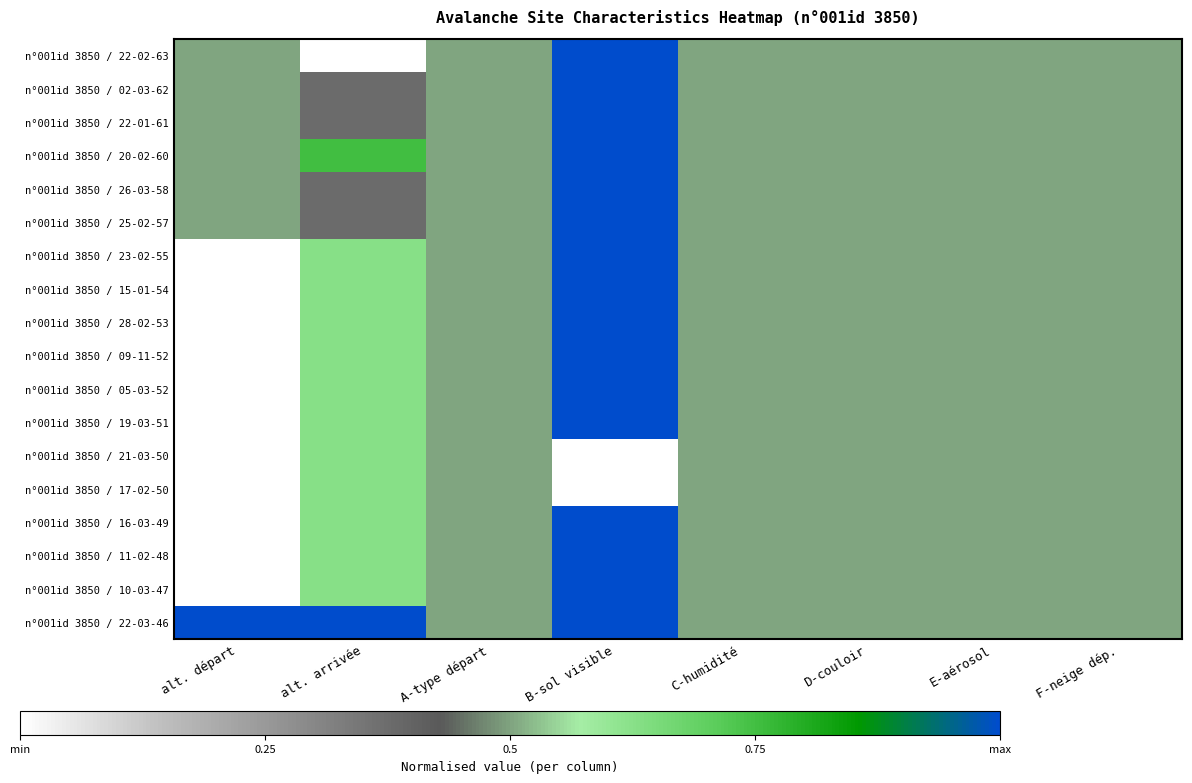

At alt. arrivée, list the series in order from smallest to largest.

n°001id 3850 / 22-02-63, n°001id 3850 / 02-03-62, n°001id 3850 / 22-01-61, n°001id 3850 / 26-03-58, n°001id 3850 / 25-02-57, n°001id 3850 / 23-02-55, n°001id 3850 / 15-01-54, n°001id 3850 / 28-02-53, n°001id 3850 / 09-11-52, n°001id 3850 / 05-03-52, n°001id 3850 / 19-03-51, n°001id 3850 / 21-03-50, n°001id 3850 / 17-02-50, n°001id 3850 / 16-03-49, n°001id 3850 / 11-02-48, n°001id 3850 / 10-03-47, n°001id 3850 / 20-02-60, n°001id 3850 / 22-03-46